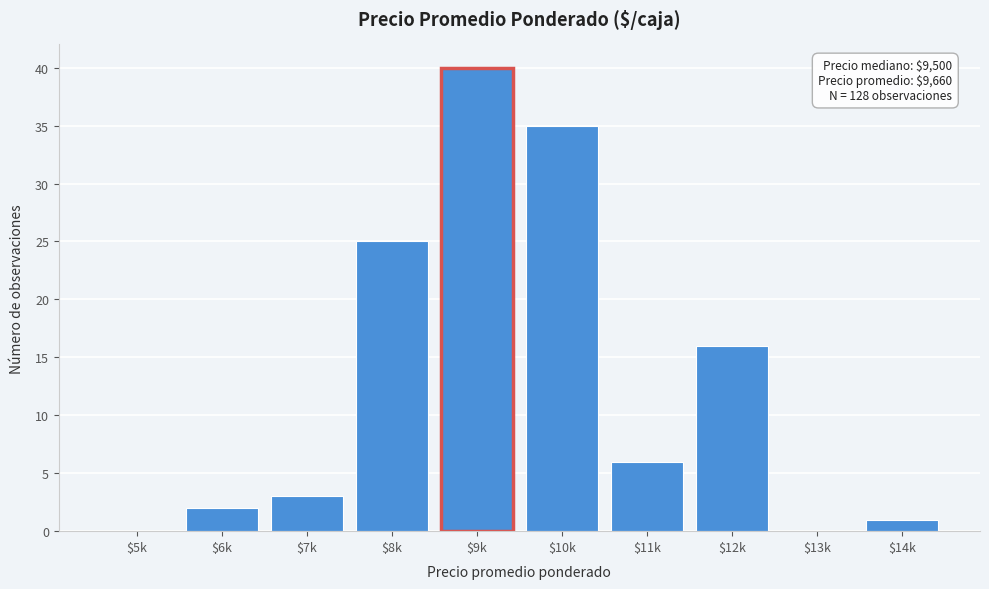

True or false: the data shows 1 at $7k.

False